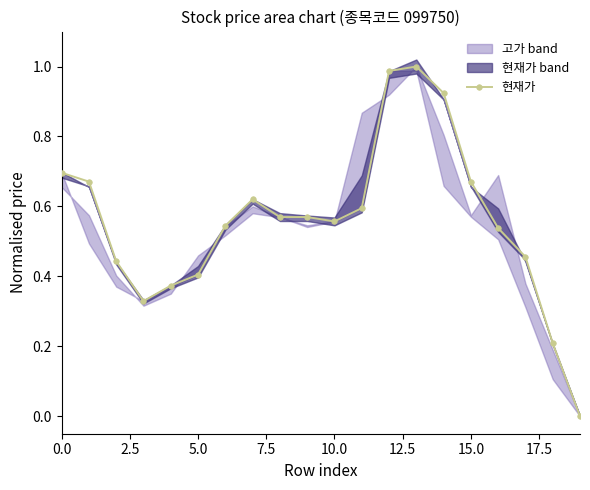

True or false: there are more than 2 points higher than both neighbors.

False